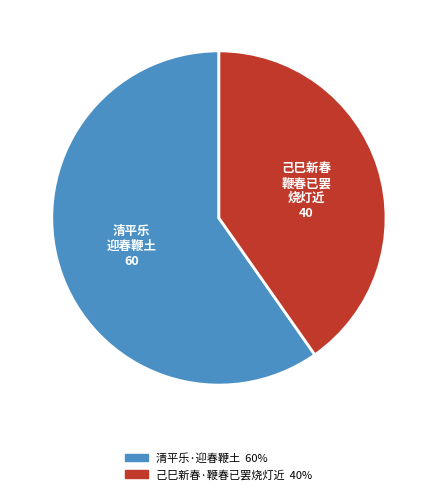

Which slice is the smallest?

己巳新春·鞭春已罢烧灯近